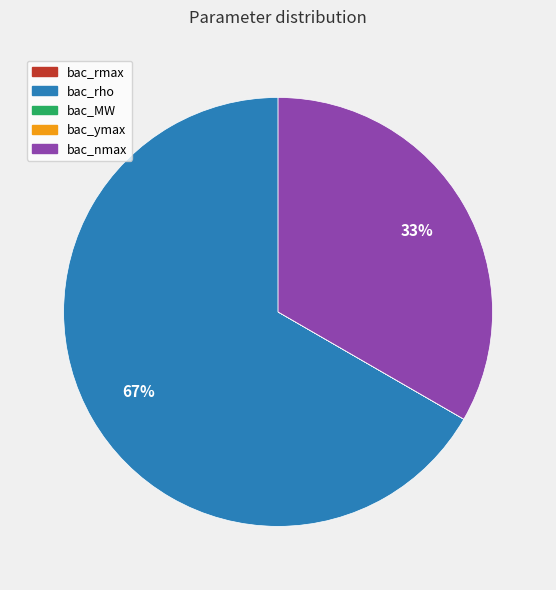

Is it true that bac_rho is 53% of the pie?

False